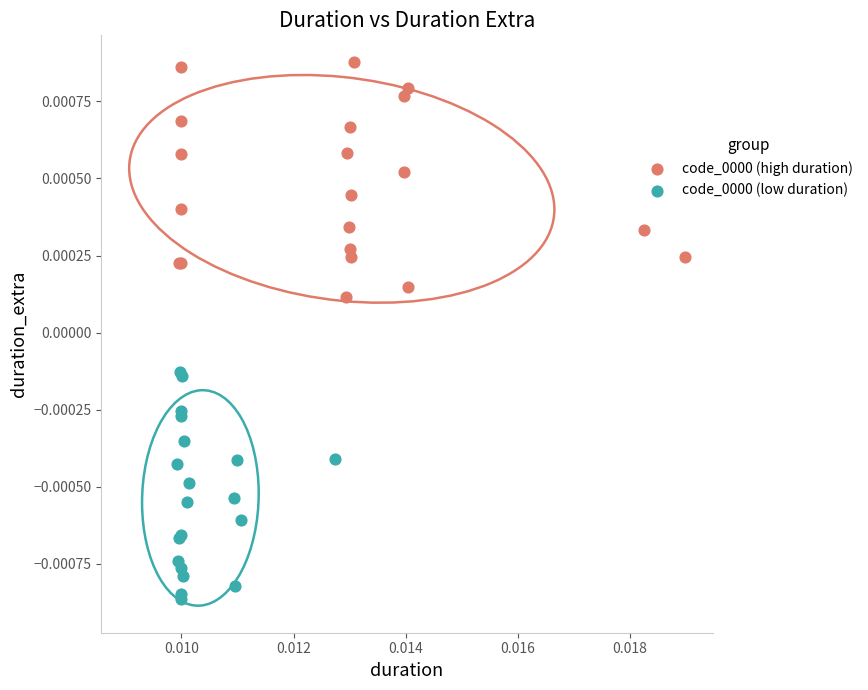

Which series contains the lowest Y value?

code_0000 (low duration)